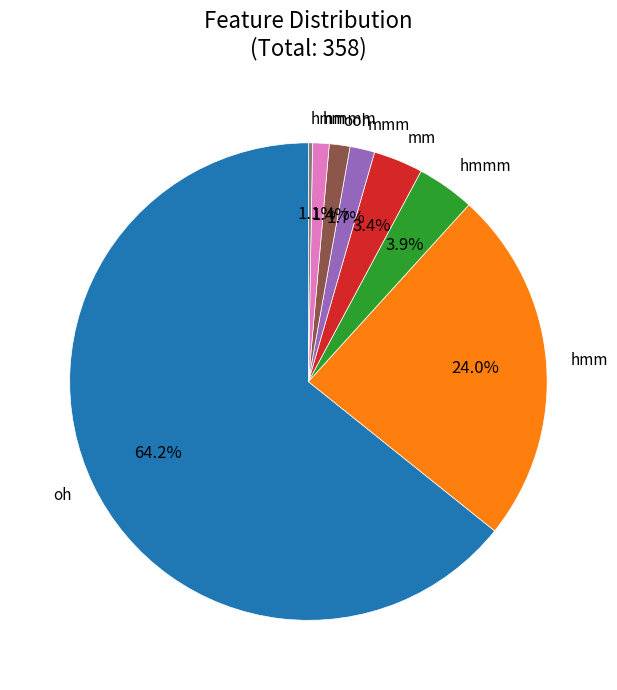

Is it true that oh is 64% of the pie?

True